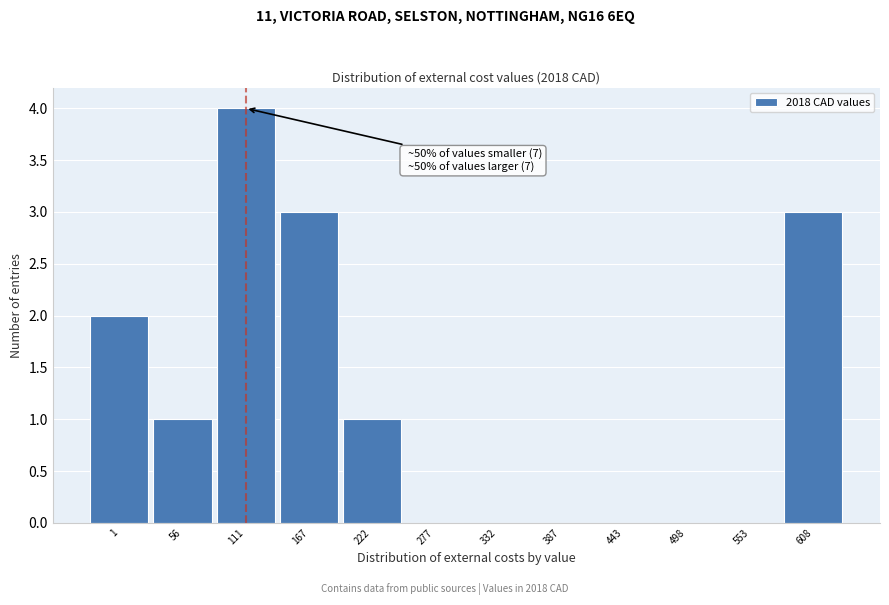

Reading left to right, transcribe all the data shown in this chart.

1=2	56=1	111=4	167=3	222=1	277=0	332=0	387=0	443=0	498=0	553=0	608=3